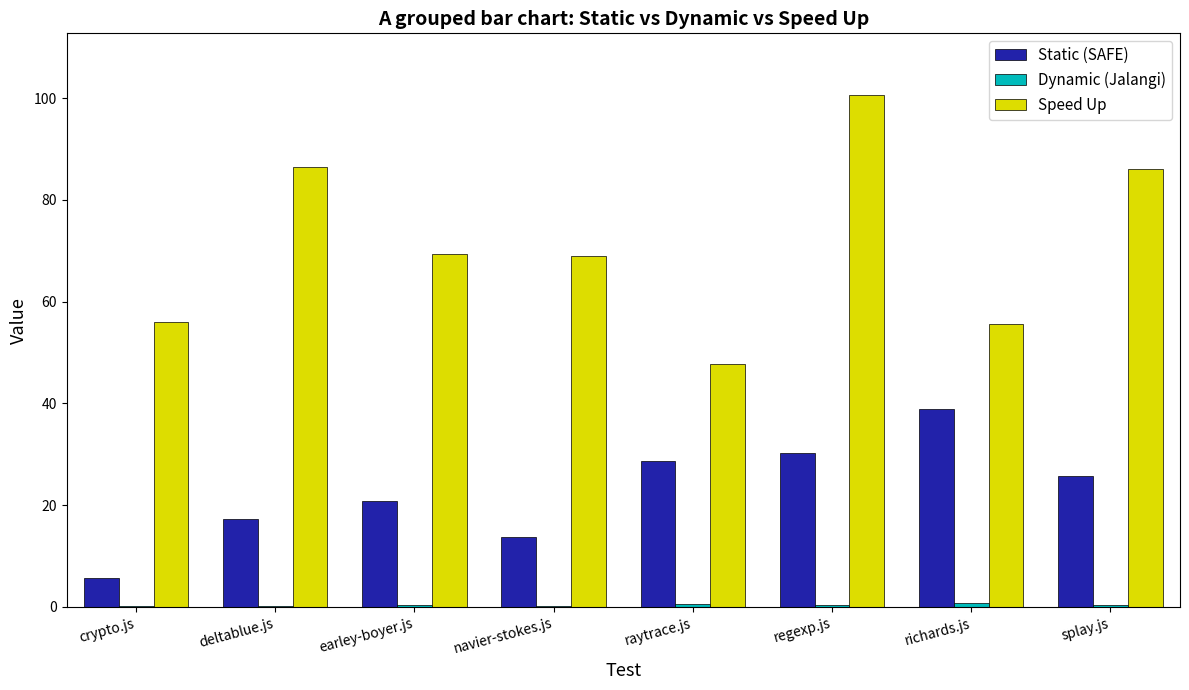

True or false: Static (SAFE) has a value of 40.5 at splay.js.

False